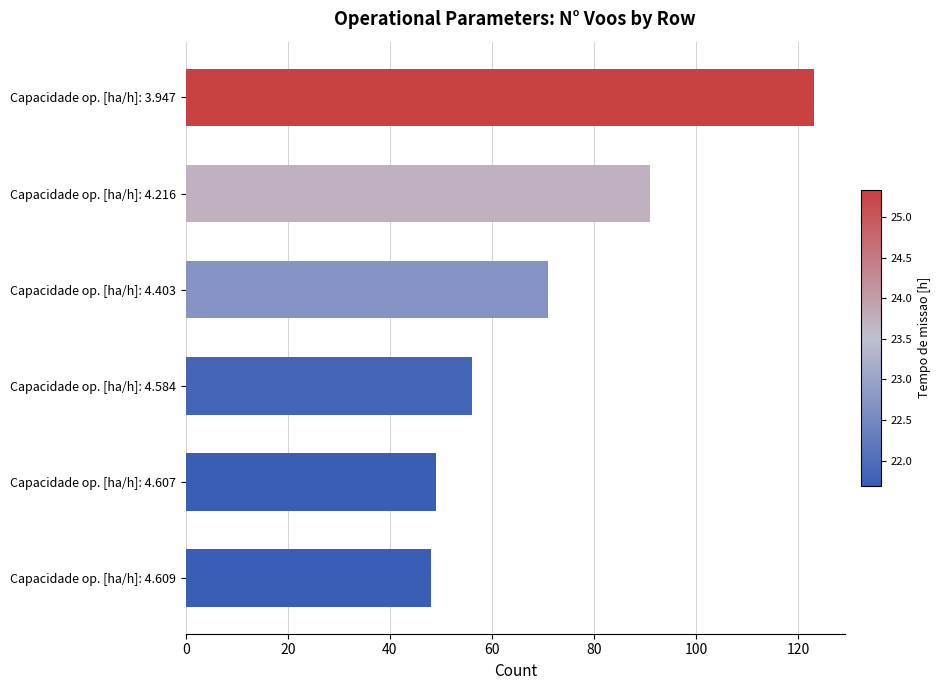

What is the maximum value shown in the chart?

123